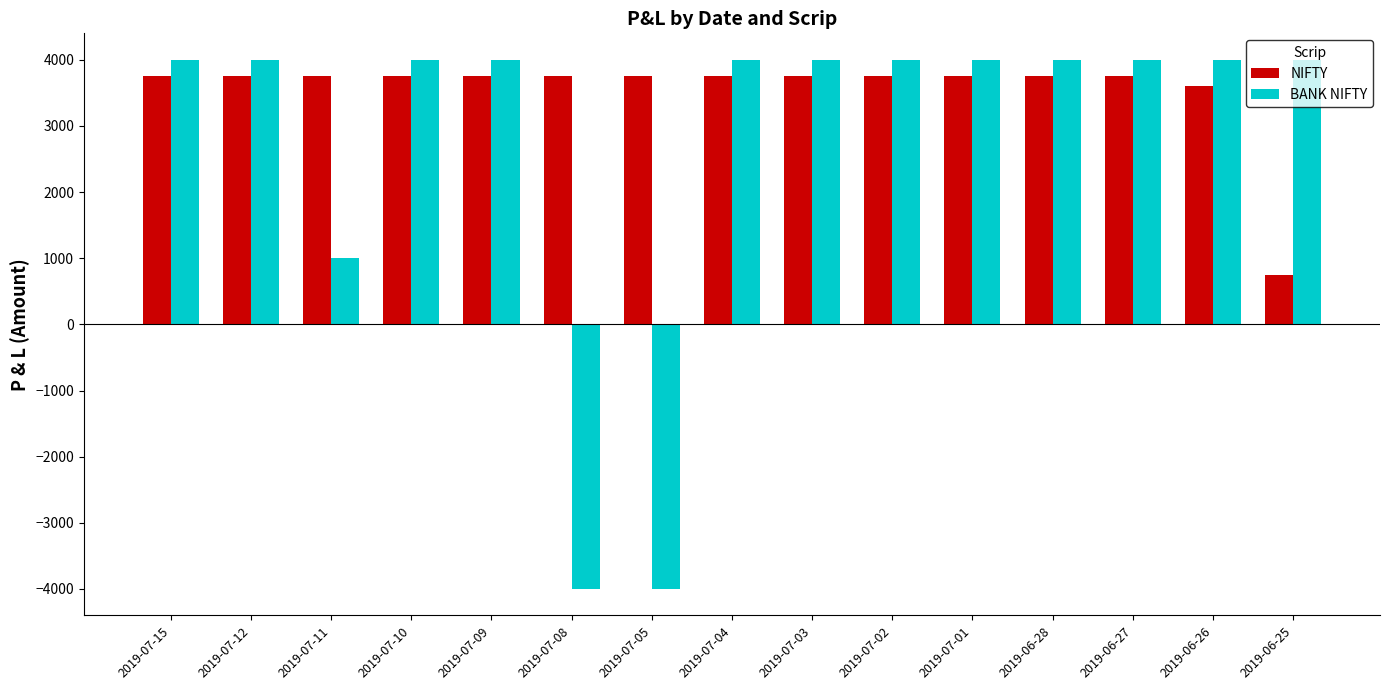

How many bars are there in total?

30